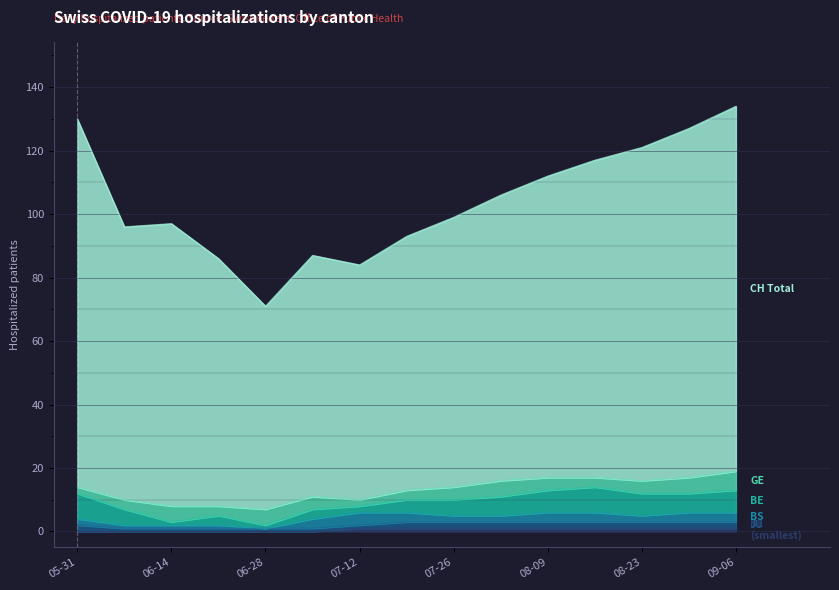

At which category does CH reach its first local peak?

2020-06-14